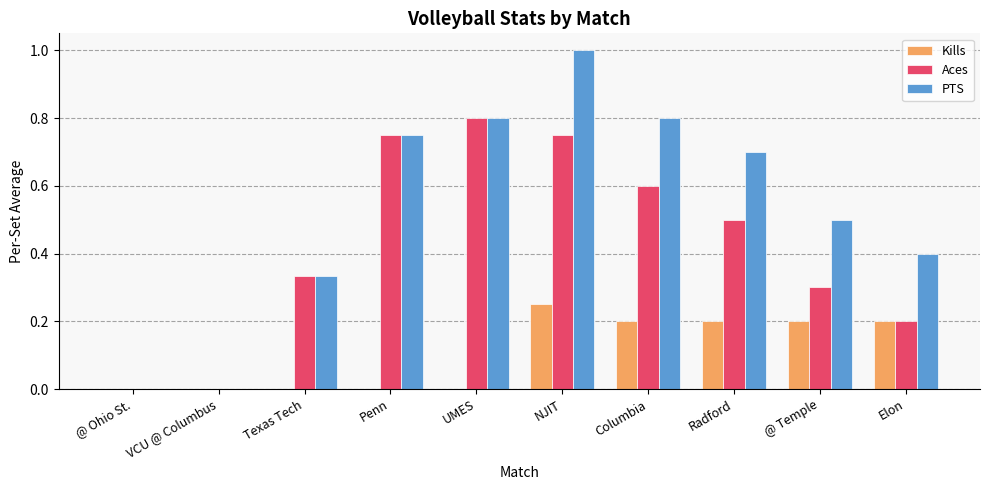

What are all the series names shown in the legend?

Kills, Aces, PTS